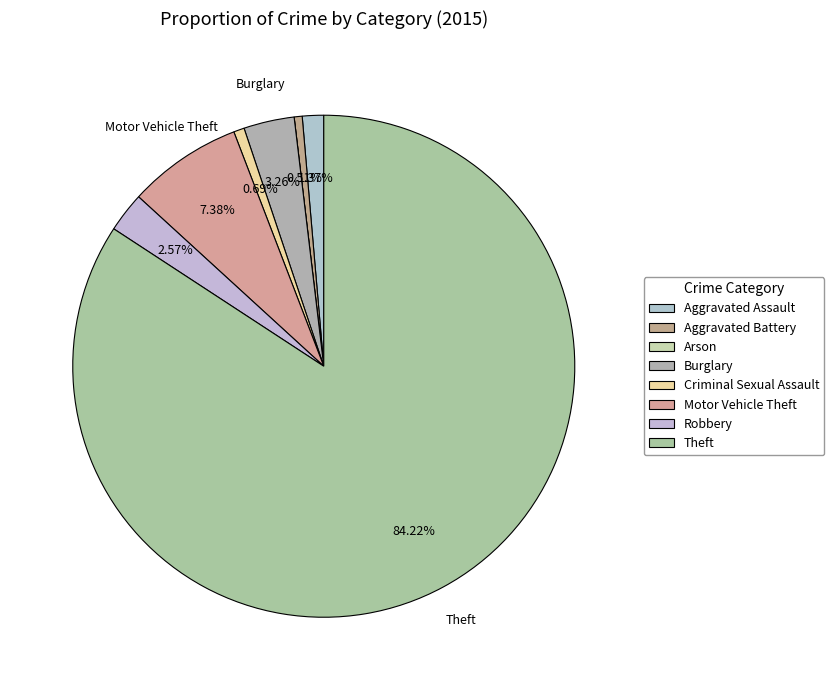

Does any single category account for the majority?

Yes